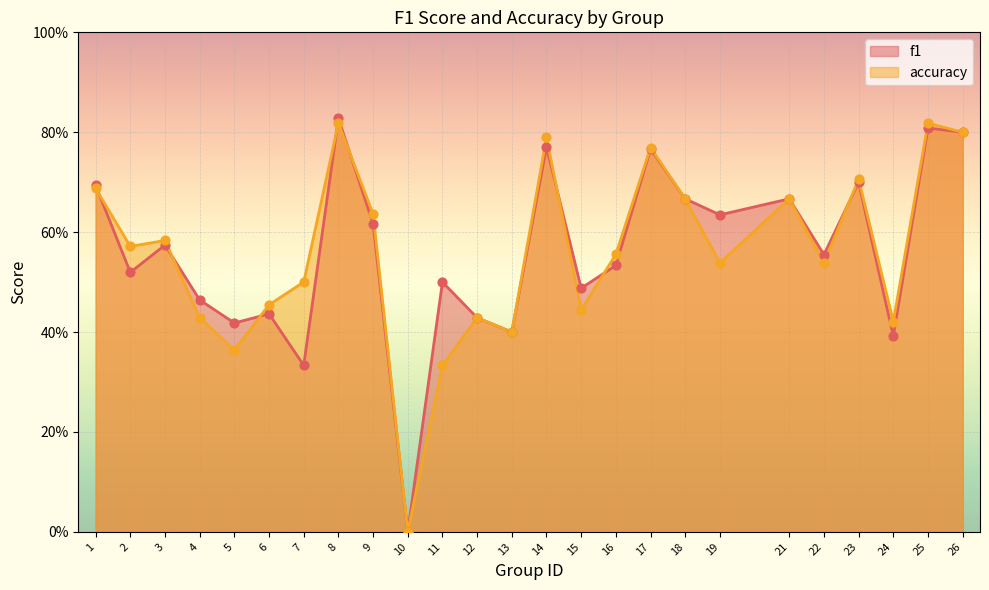

At how many categories does at least one series exceed 0?

24